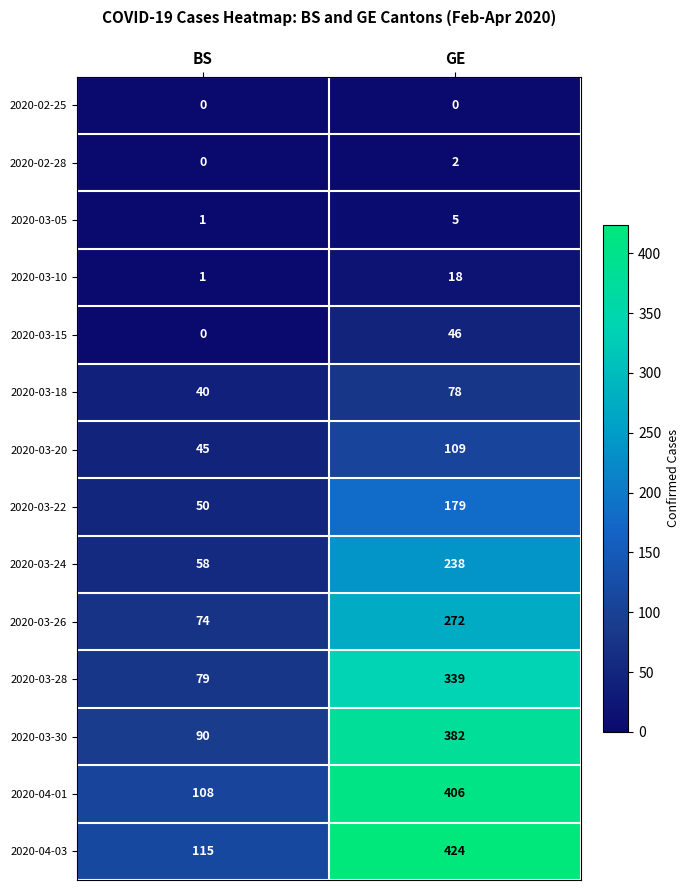

What value does the 2020-03-26 series have at GE, to the nearest 10?

270